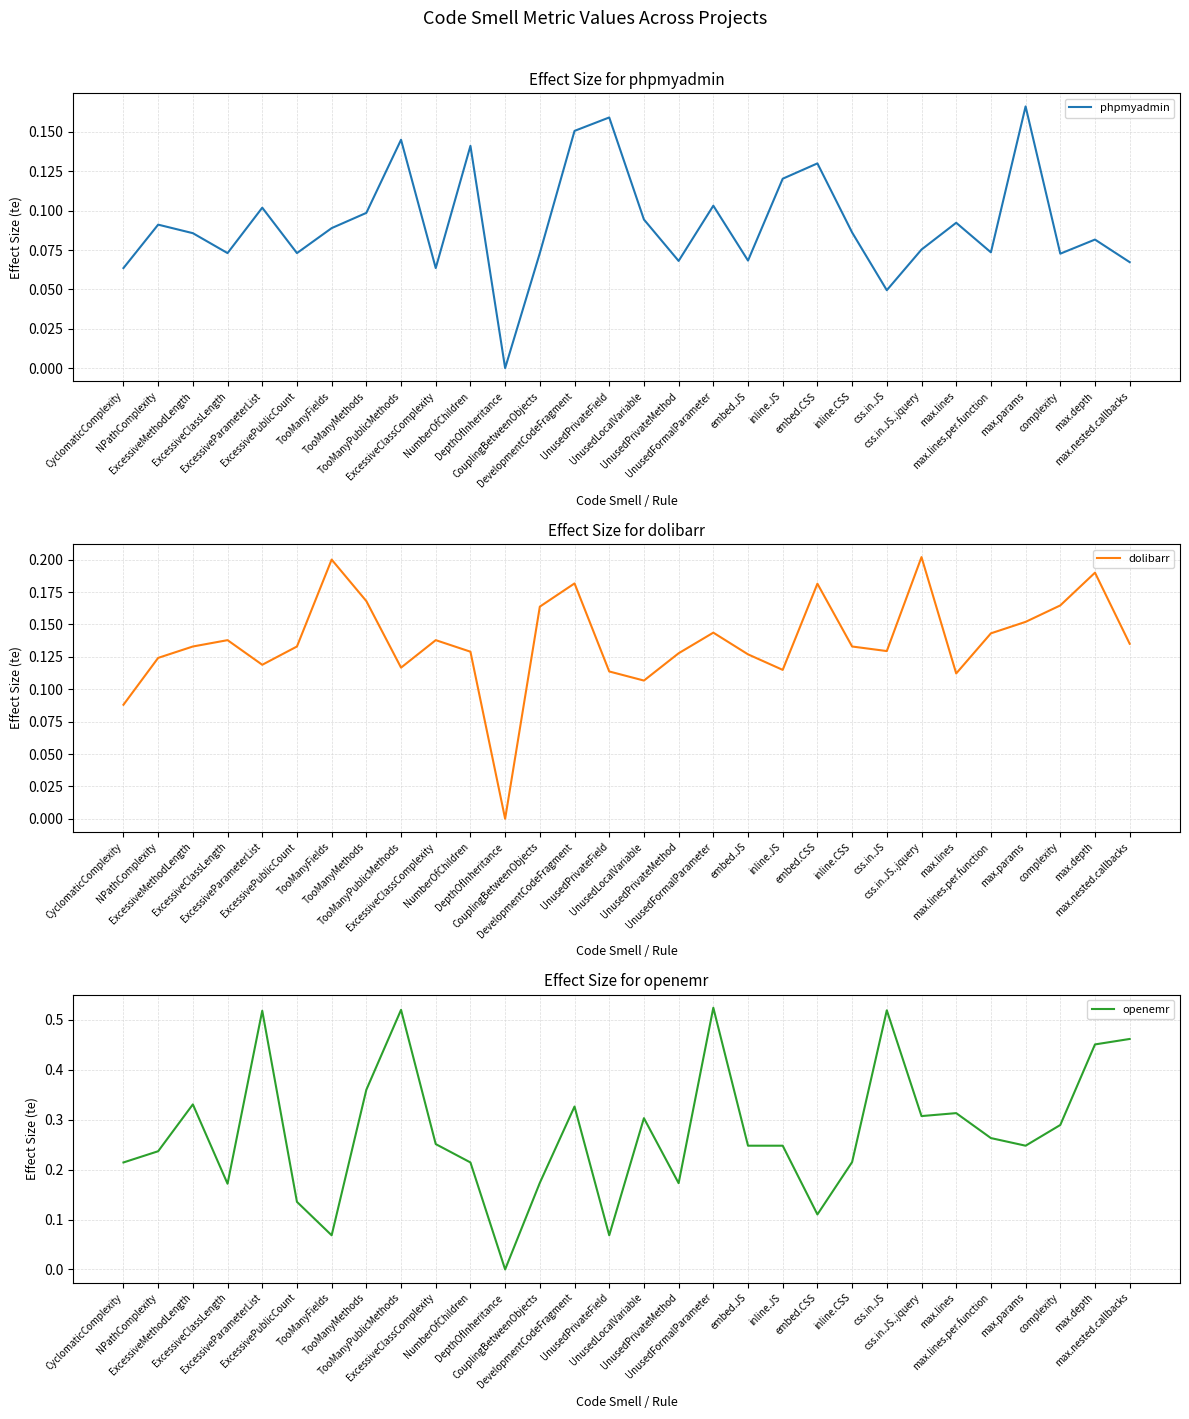

At which label does openemr reach its minimum?

DepthOfInheritance